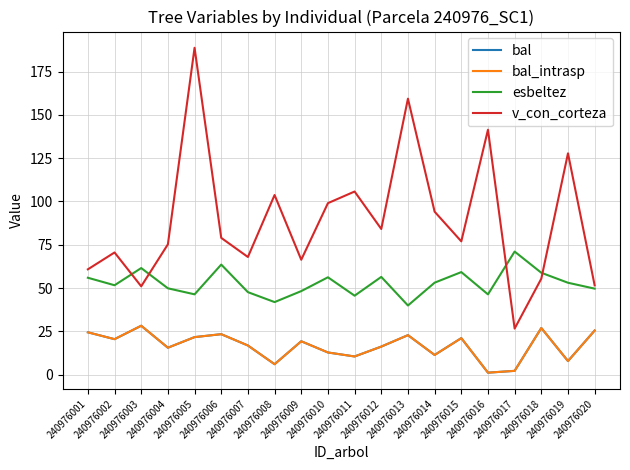

Is it true that esbeltez equals 61.5 at 240976003?

True